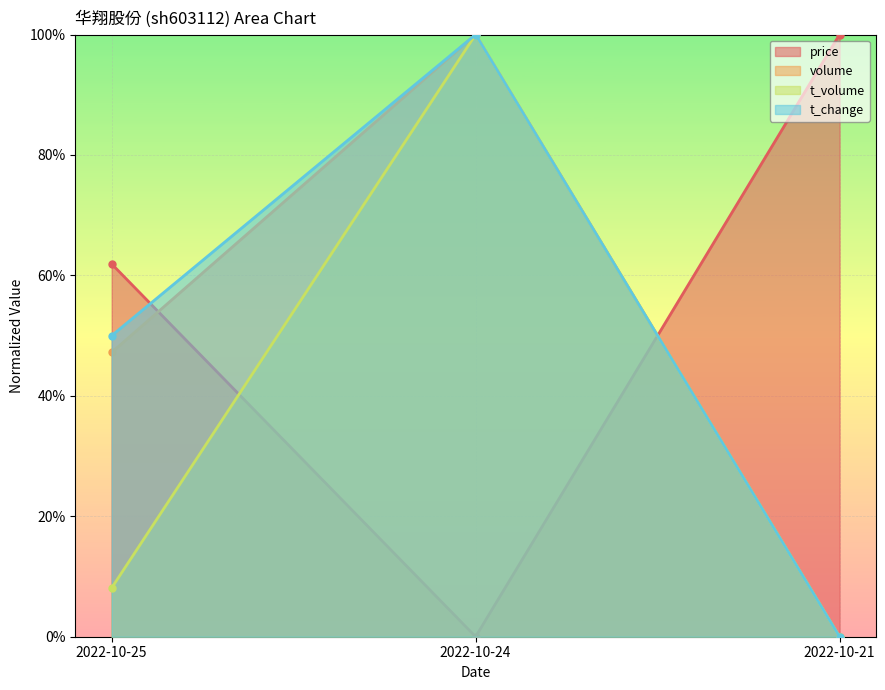

How many lines are shown in the chart?

4